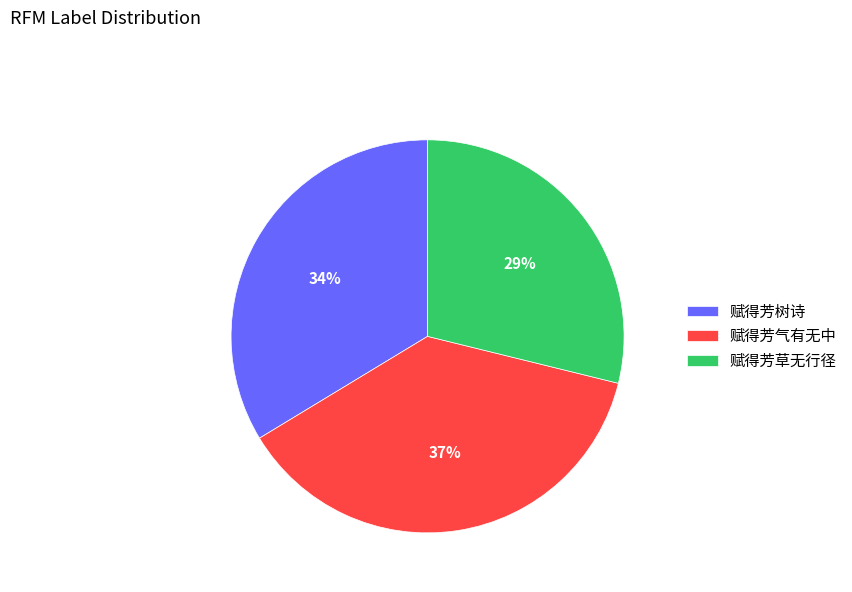

How many segments does this pie chart have?

3